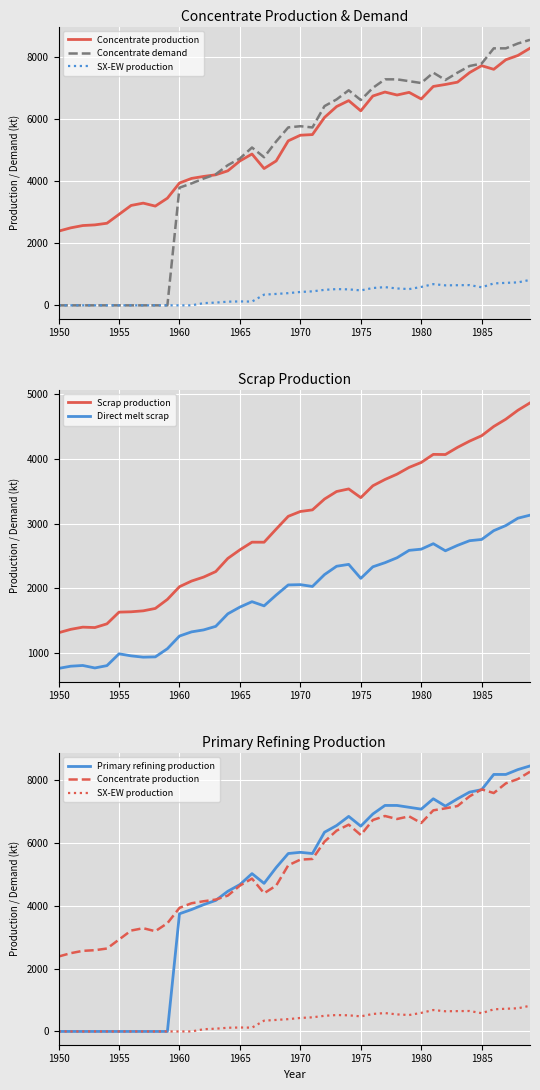

True or false: Direct melt scrap and Scrap production cross at least once.

False